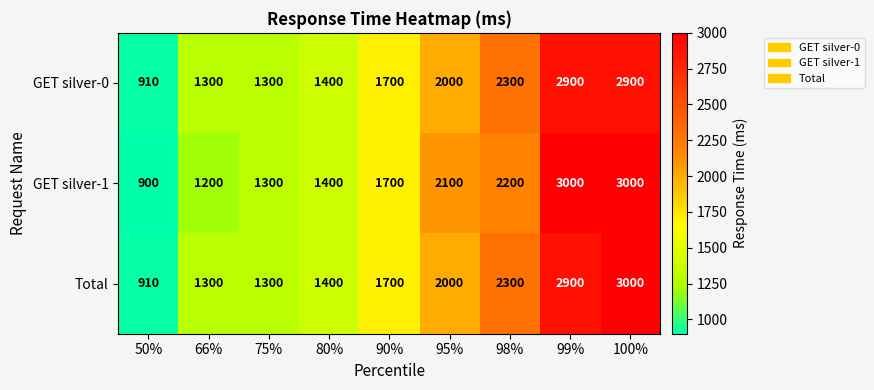

Which series changed the most between 50% and 80%?

GET silver-1